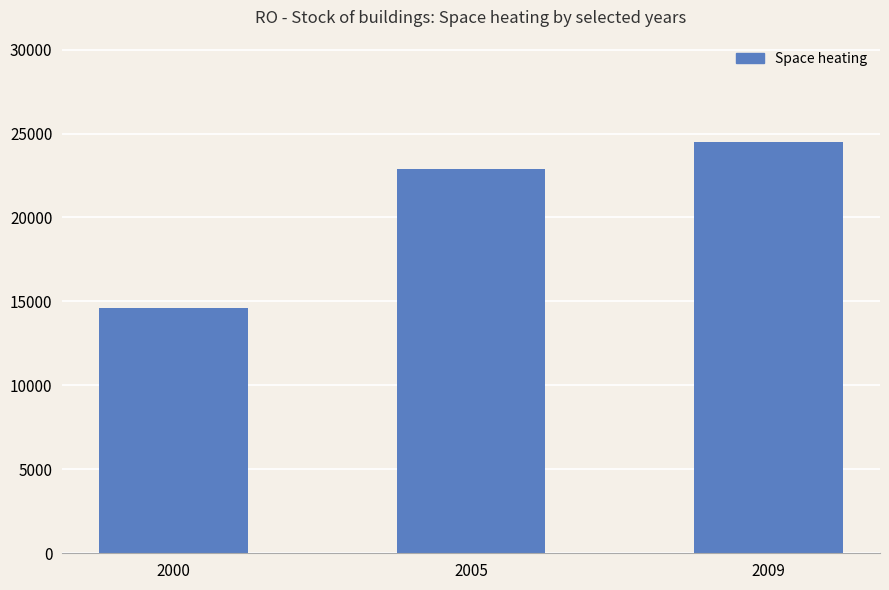

List the labels in order of value, smallest first.

2000, 2005, 2009